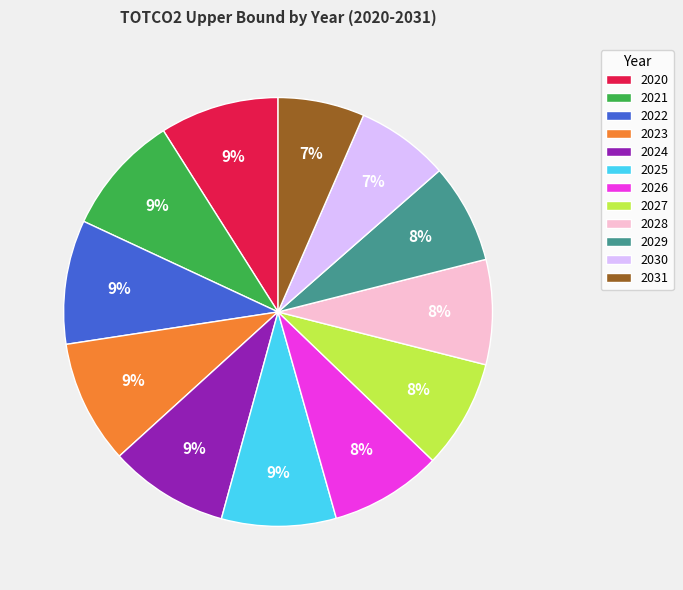

Count the number of slices in the pie.

12